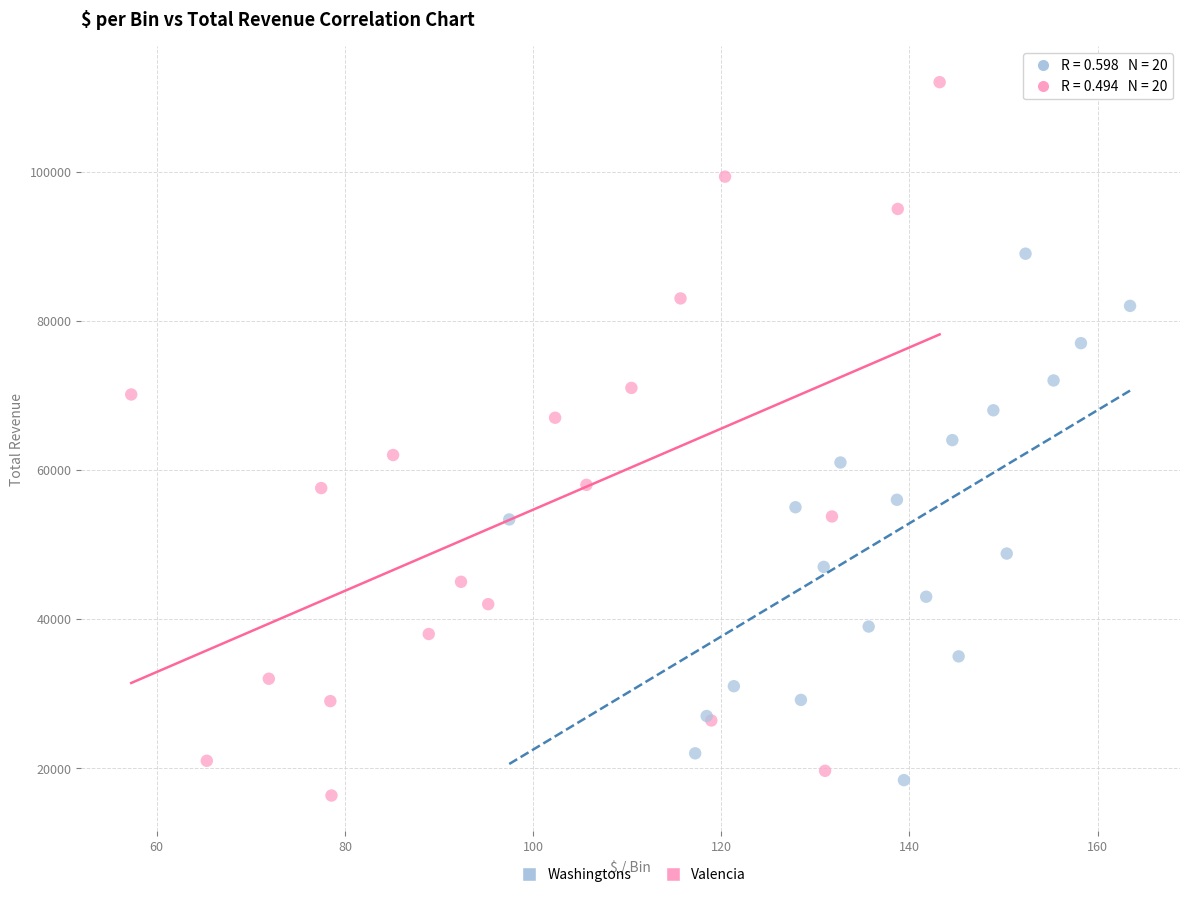

Which series has the largest Y range (max minus min)?

Valencia